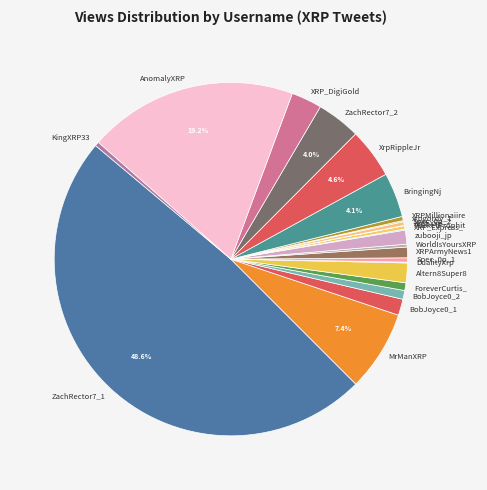

To the nearest percent, what is the average slice percentage?

4%